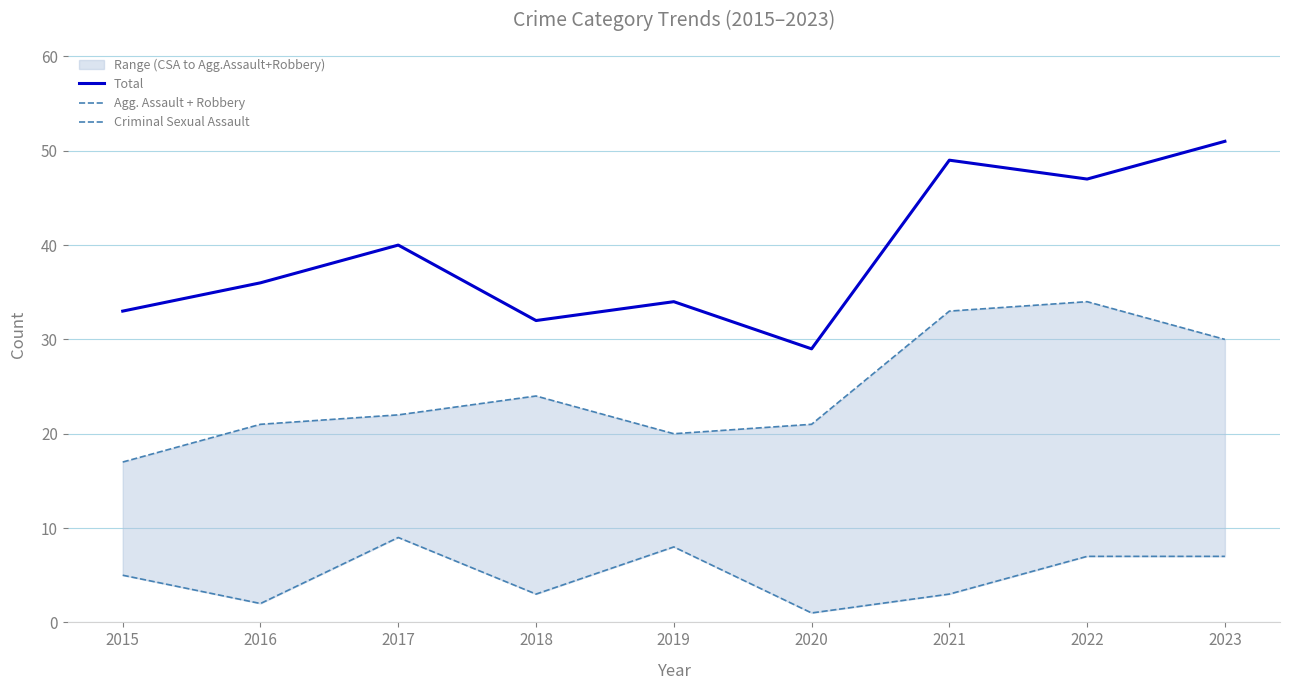

List the series in order of their overall mean, highest first.

Total, Agg. Assault + Robbery, Criminal Sexual Assault